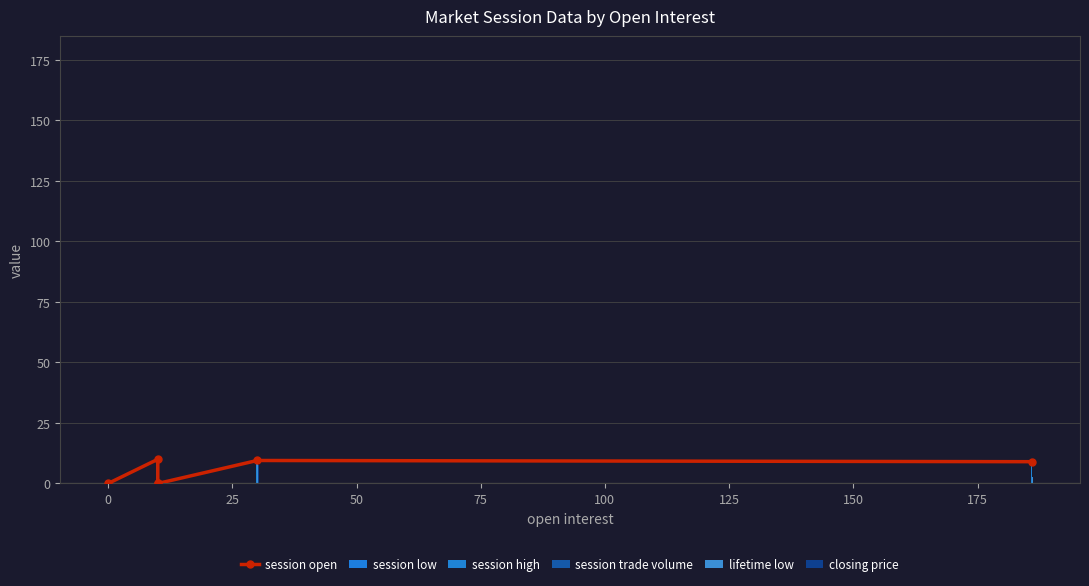

At how many categories does at least one series exceed 47?

1